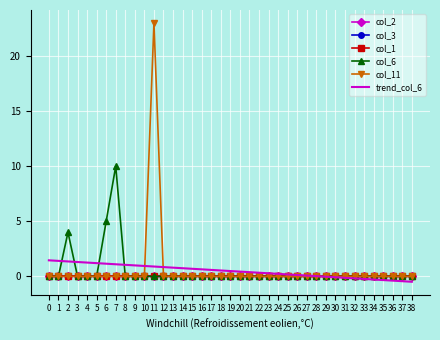

What are all the series names shown in the legend?

col_2, col_3, col_1, col_6, col_11, trend_col_6